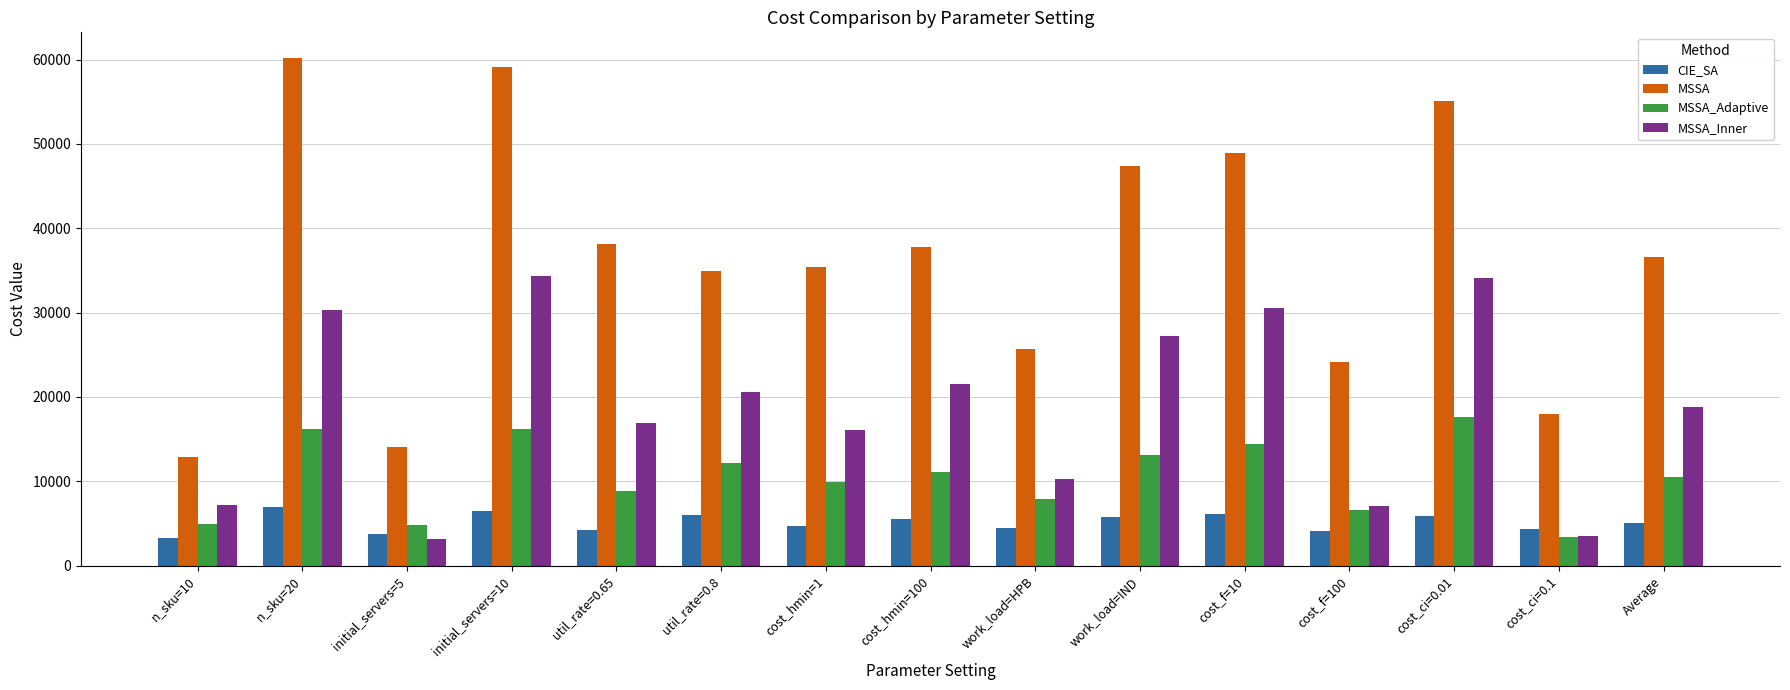

List the series in order of their peak value, lowest first.

CIE_SA, MSSA_Adaptive, MSSA_Inner, MSSA